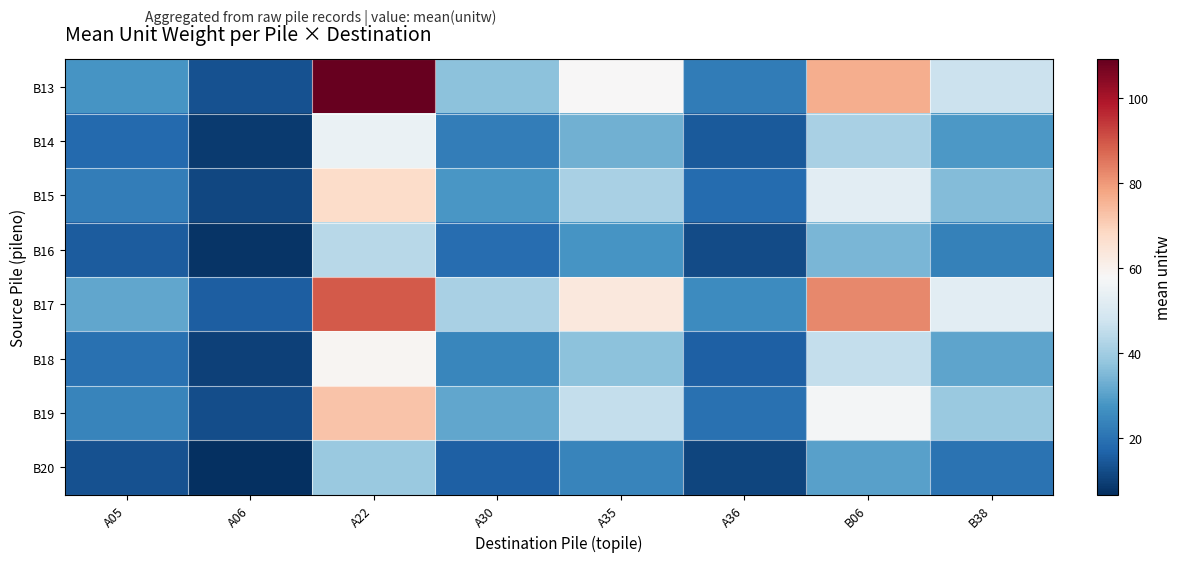

At which category is the sum across all series the highest?

A22